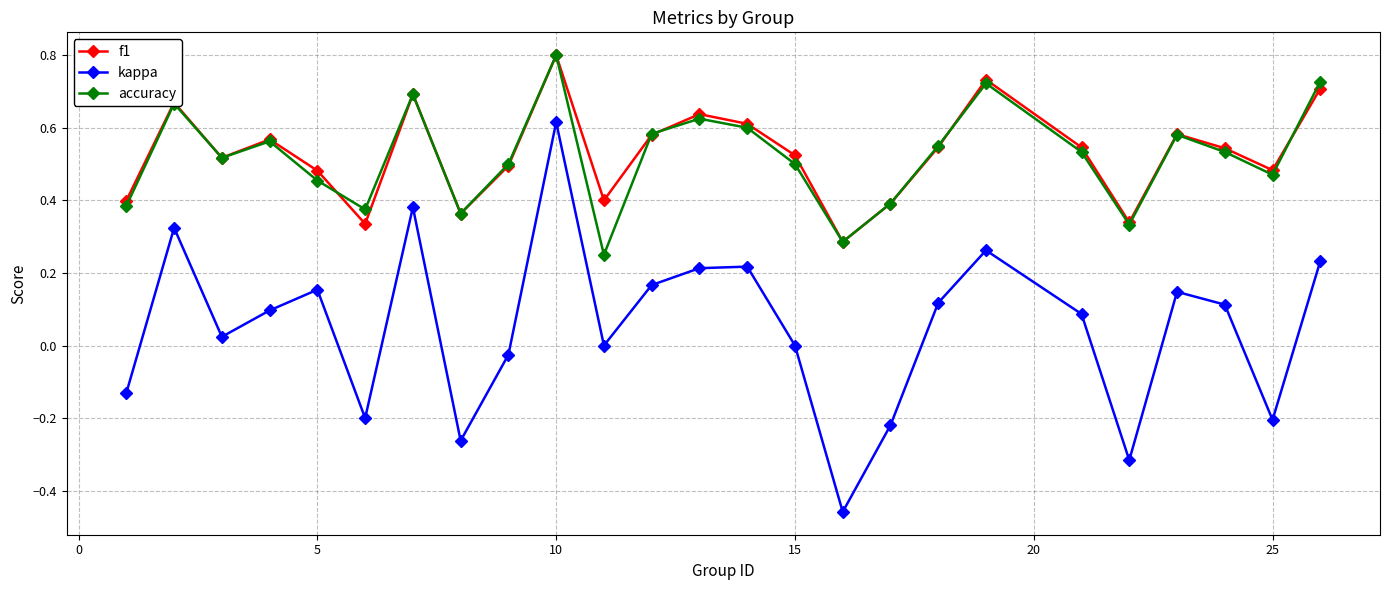

True or false: kappa and f1 intersect in this chart.

False